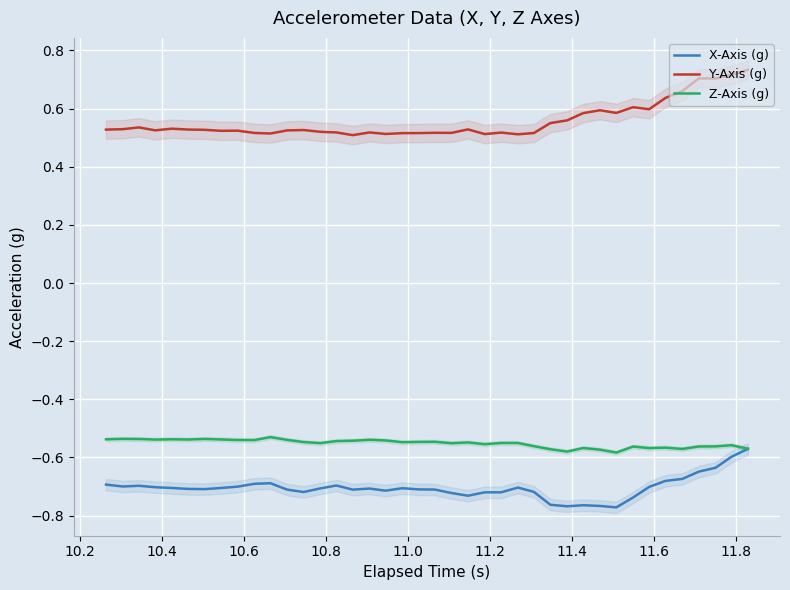

True or false: Y-Axis (g) and Z-Axis (g) intersect in this chart.

False